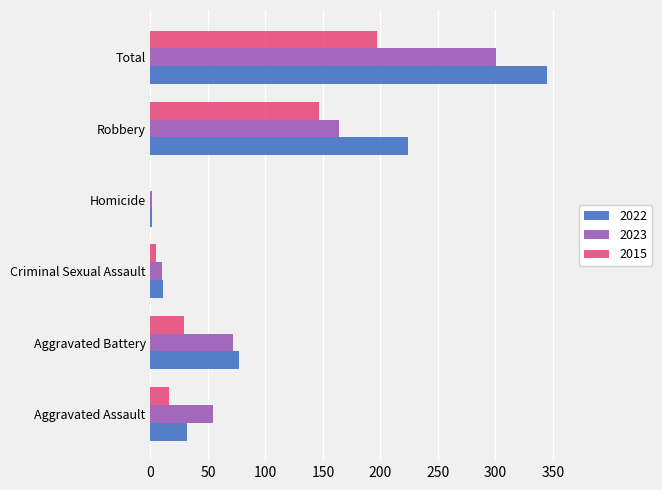

What is the greatest value displayed?

345